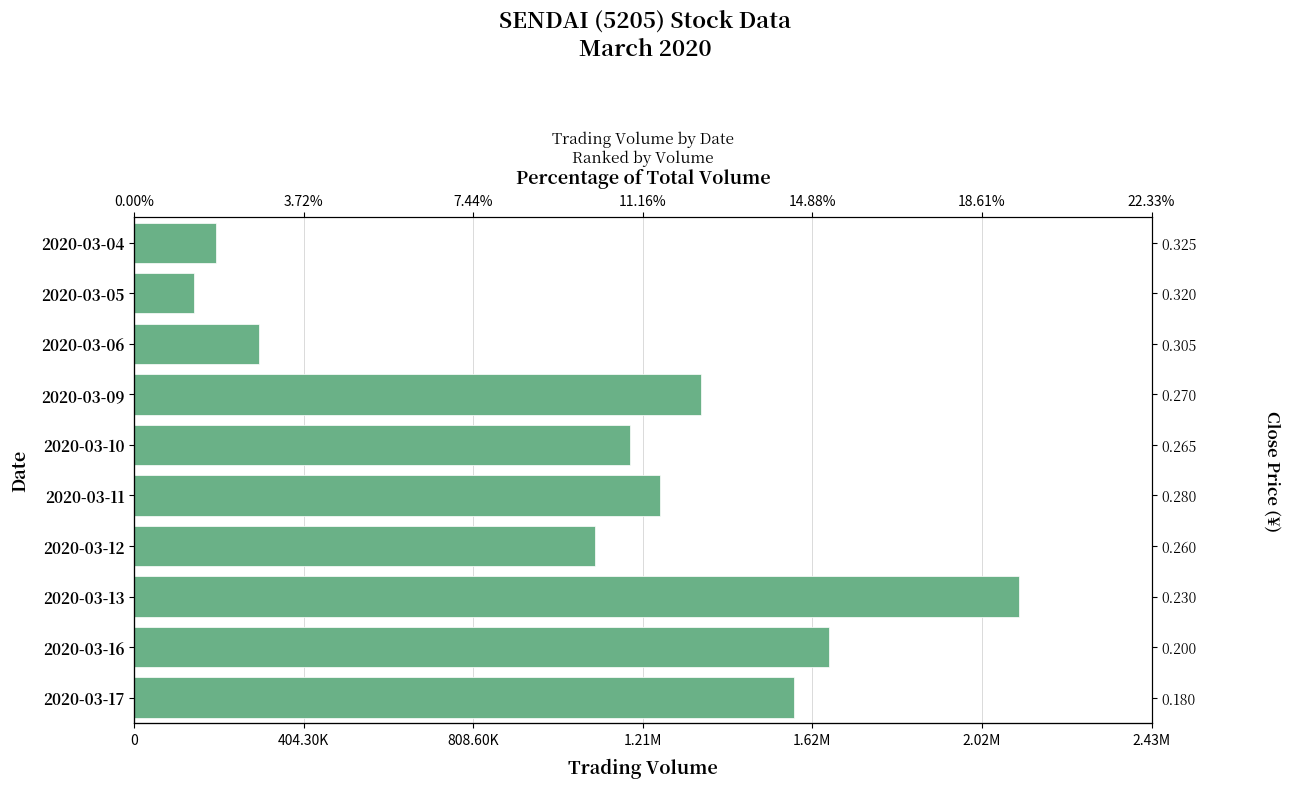

What is the minimum value shown in the chart?

143000